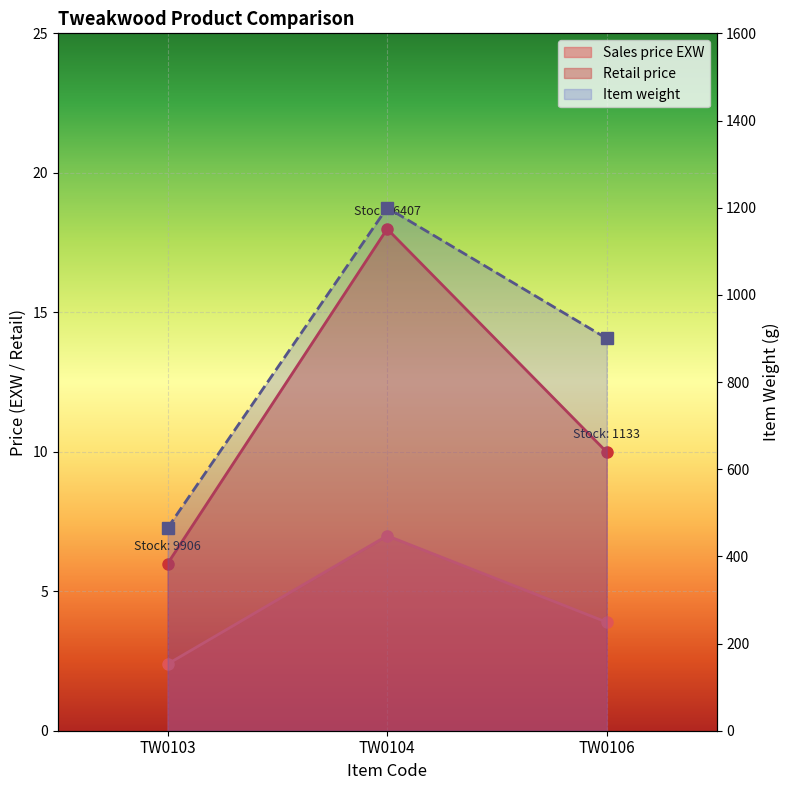

Is it true that Sales price EXW equals 0.8 at TW0103?

False